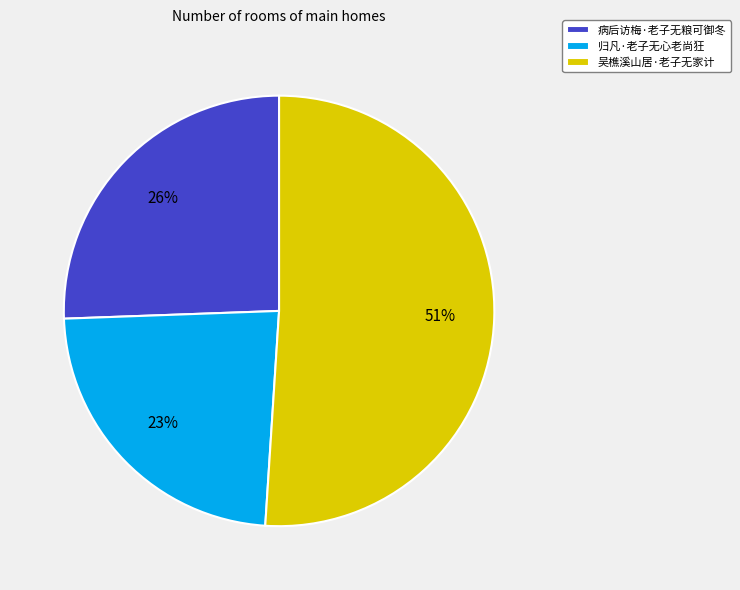

Between 病后访梅·老子无粮可御冬 and 归凡·老子无心老尚狂, which is larger?

病后访梅·老子无粮可御冬